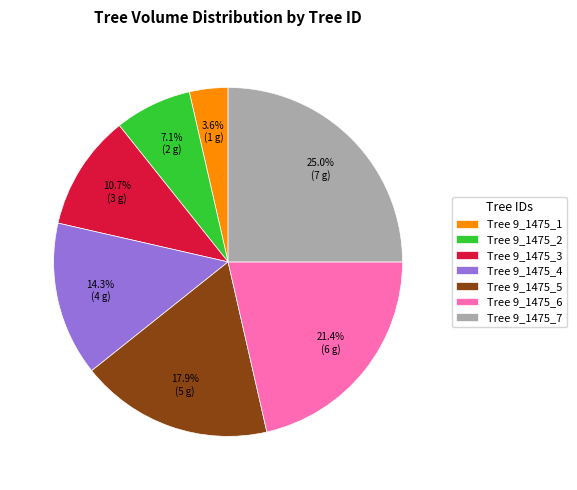

How much of the chart is everything except Tree 9_1475_3?

89.3%